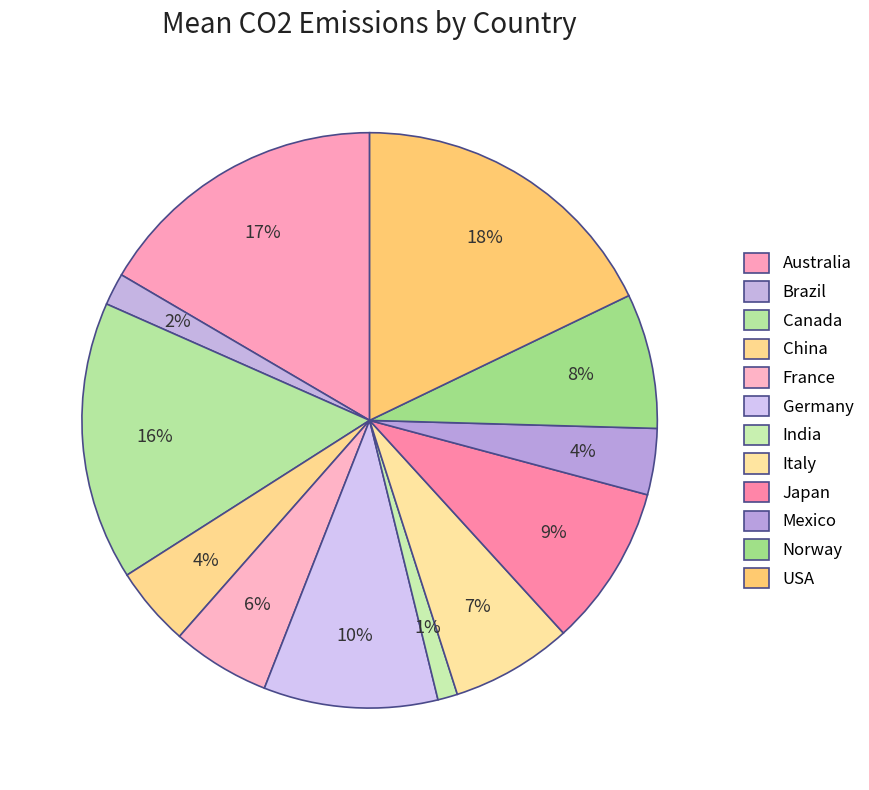

To the nearest percent, what is the average slice percentage?

8%